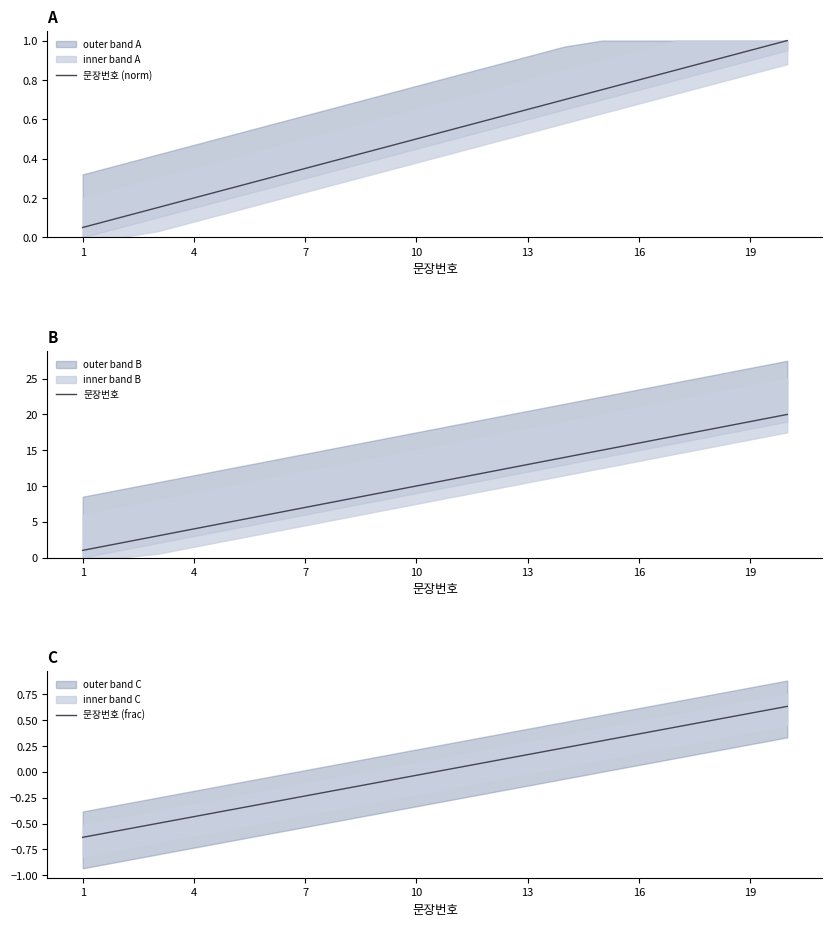

Is the value of 문장번호 at 9 greater than the value of 문장번호 (norm) at 16?

Yes